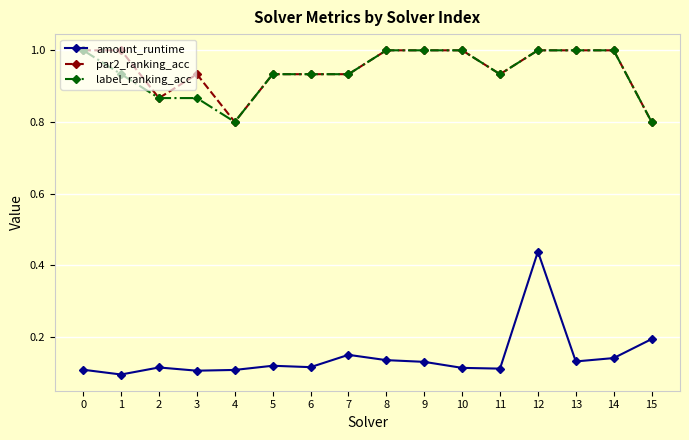

What is the spread (max minus min) of values at 2?

0.8